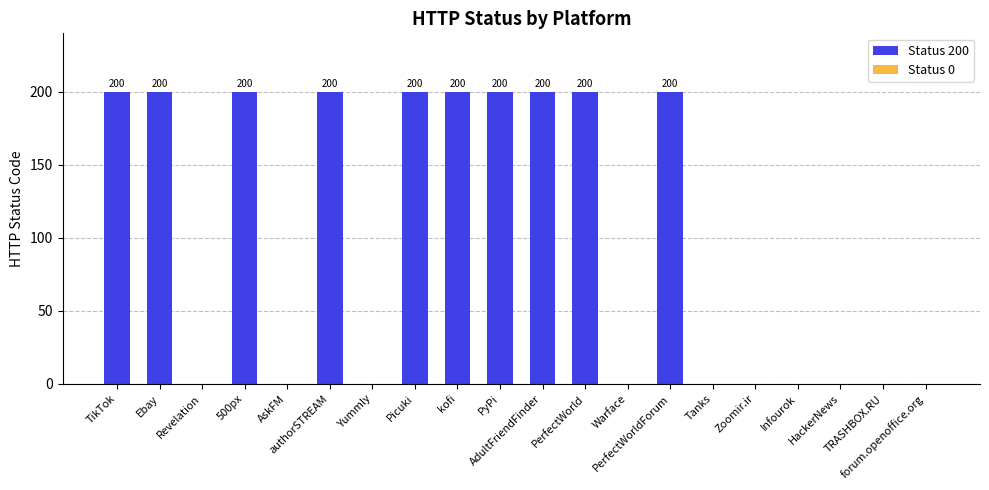

What is the maximum value shown in the chart?

200